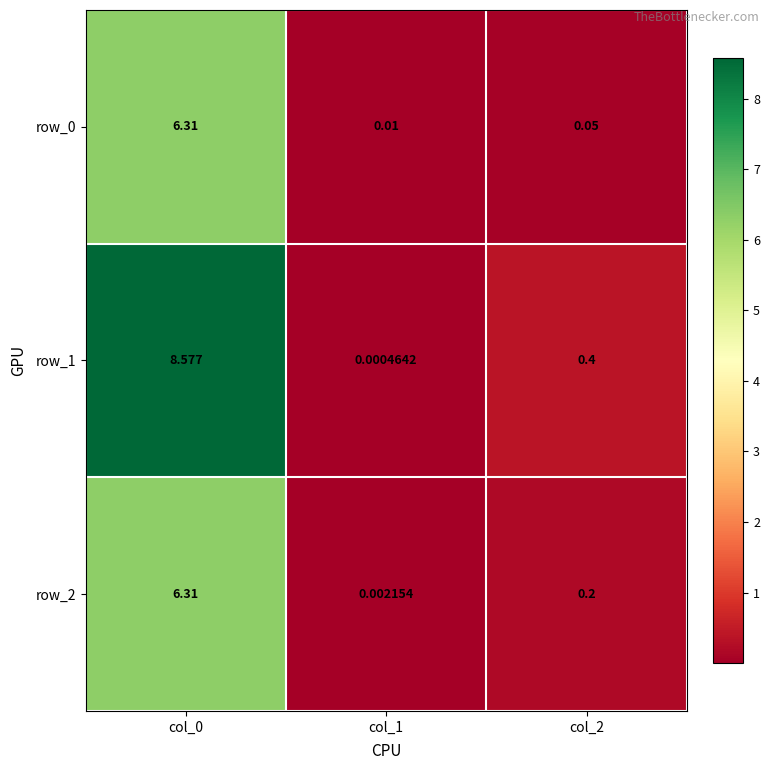

Between col_2 and col_0, which is larger?

col_0